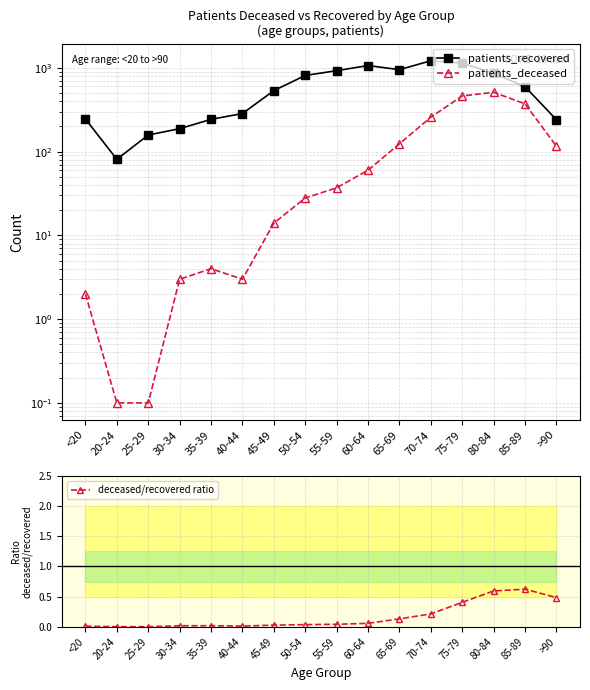

What is the lowest value of the patients_deceased series?

0.1